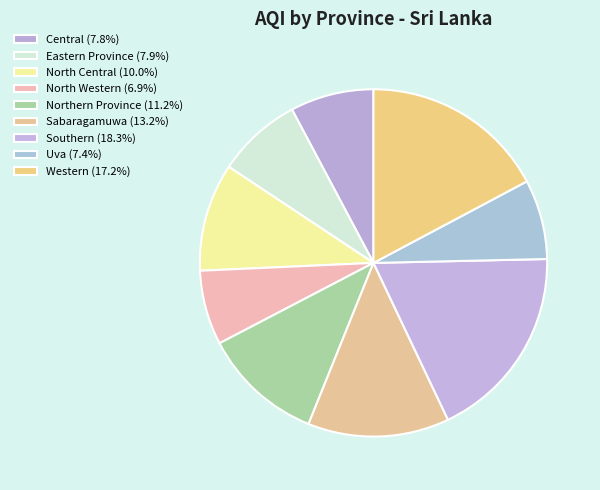

How many slices are in this pie chart?

9